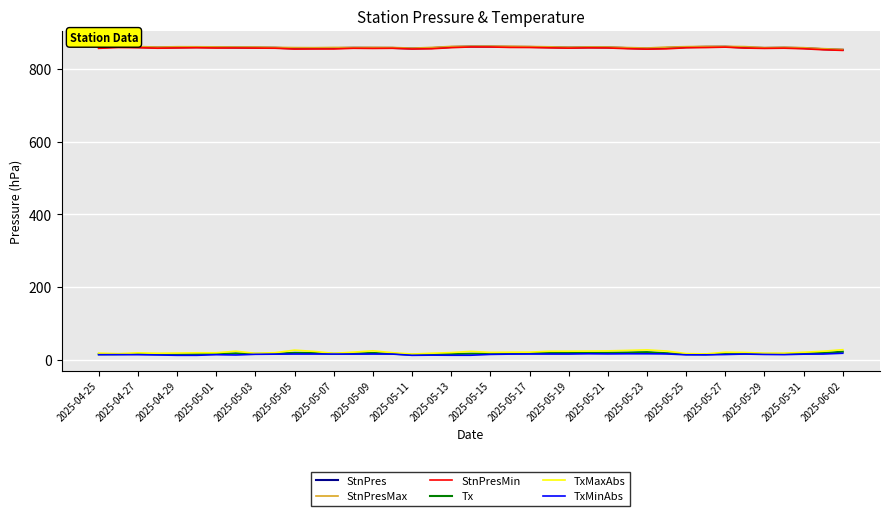

What is the lowest value of the StnPresMax series?

853.7